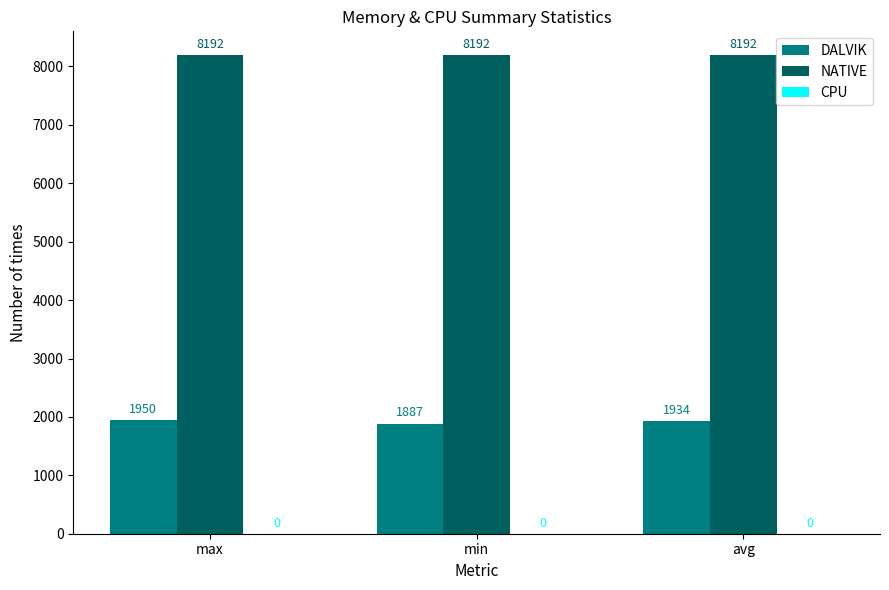

What value does the DALVIK series have at max?

1950